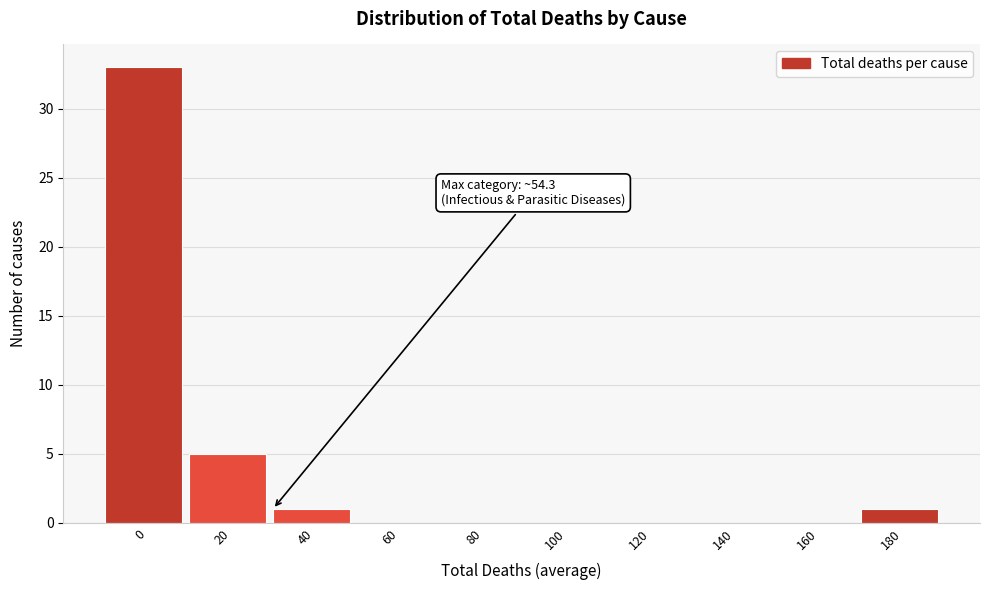

Reading right to left, extract all data points from this chart.

180=1	160=0	140=0	120=0	100=0	80=0	60=0	40=1	20=5	0=33